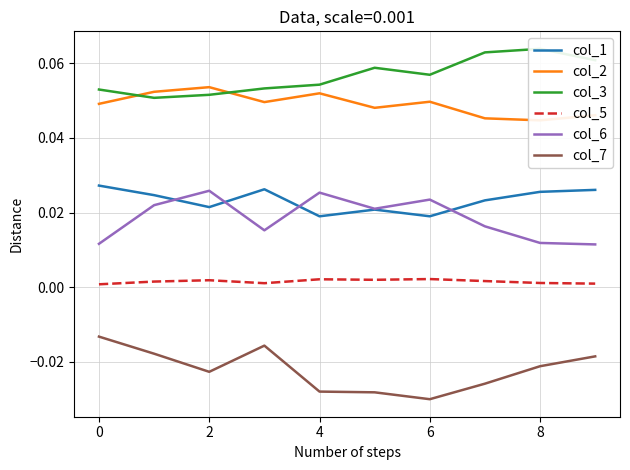

The value of col_7 at 7 is -0.0. True or false?

True